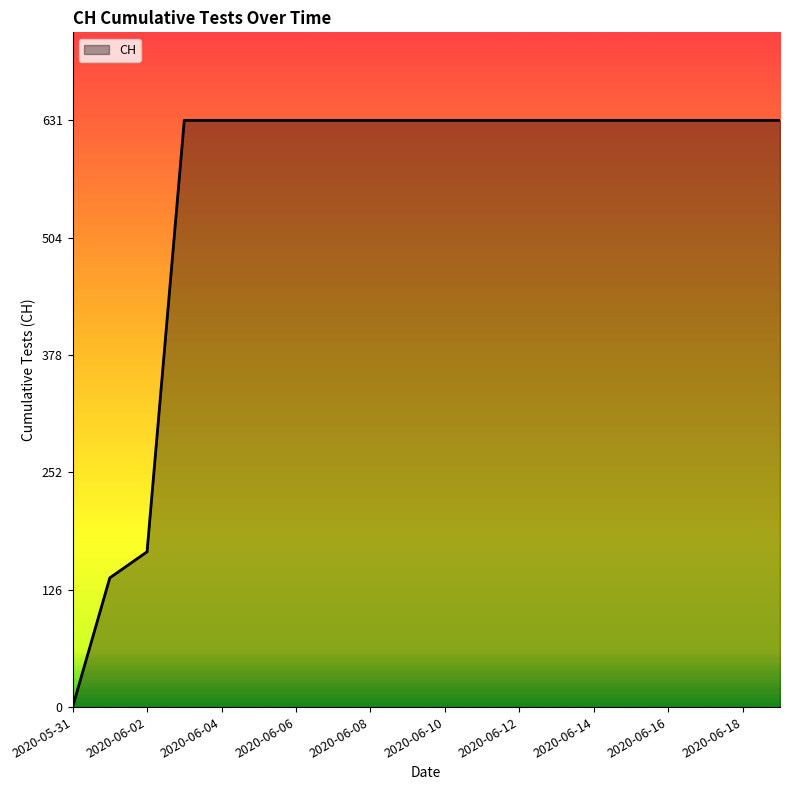

What is the difference between the maximum and minimum values?

631